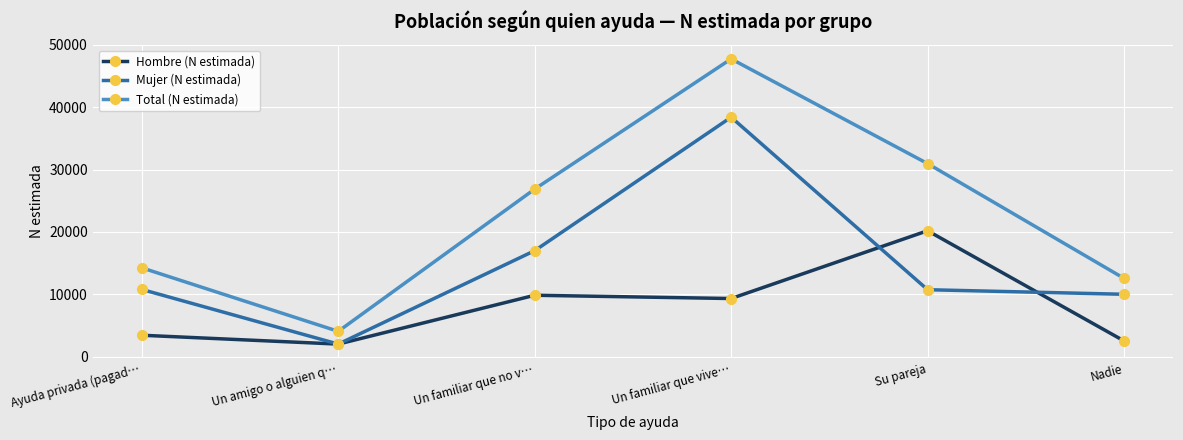

True or false: Mujer (N estimada) has a value of 38389 at Un familiar que vive….

True